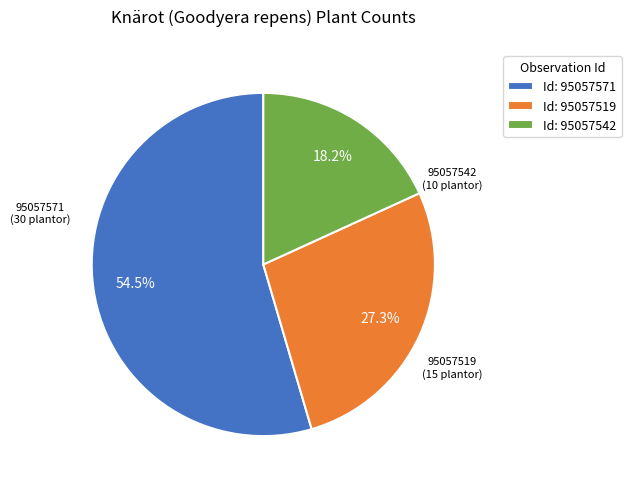

What percentage do Id: 95057571 and Id: 95057542 together represent?

72.7%